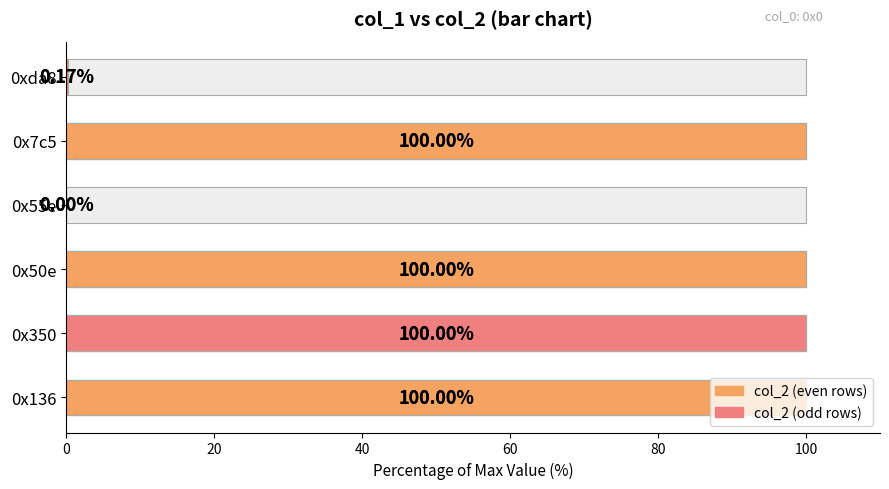

The value at 0xda8 is 0.2. True or false?

False